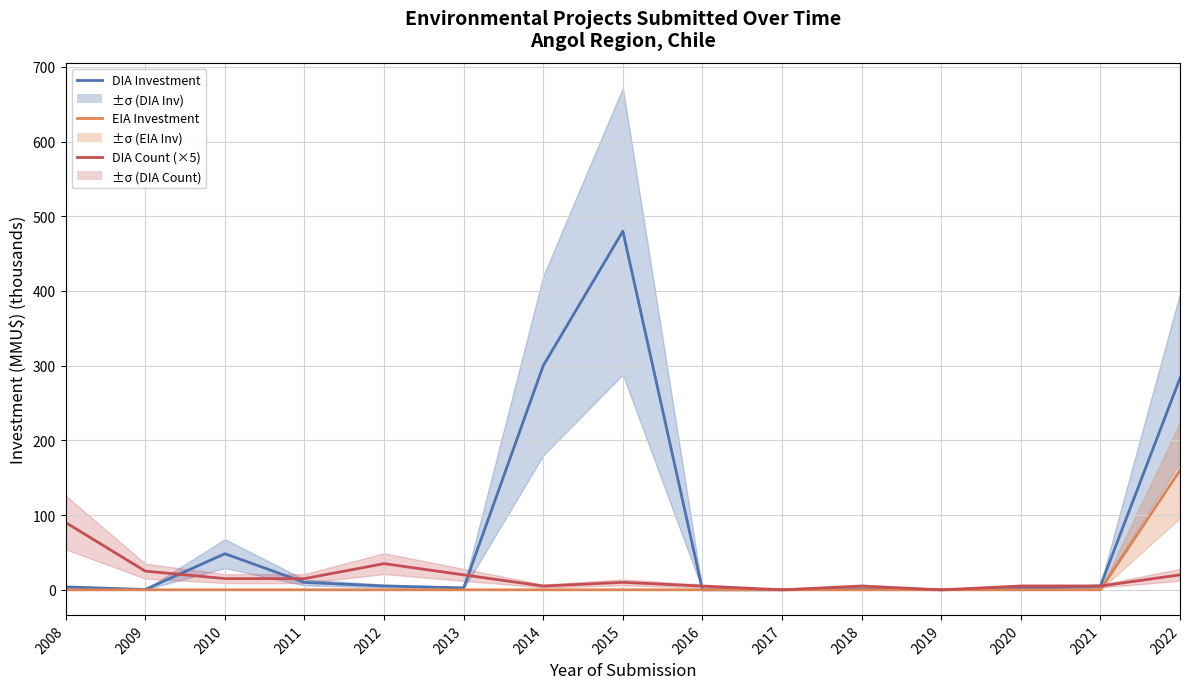

Where do EIA Investment and DIA Count (×5) first cross each other?

2021 and 2022